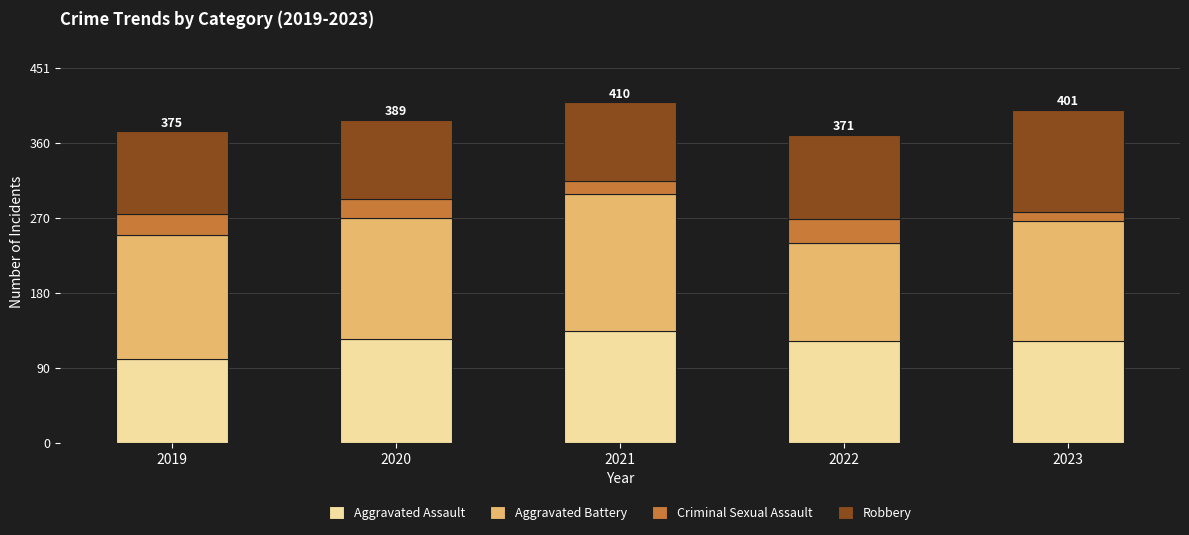

Count the number of data series in this chart.

4